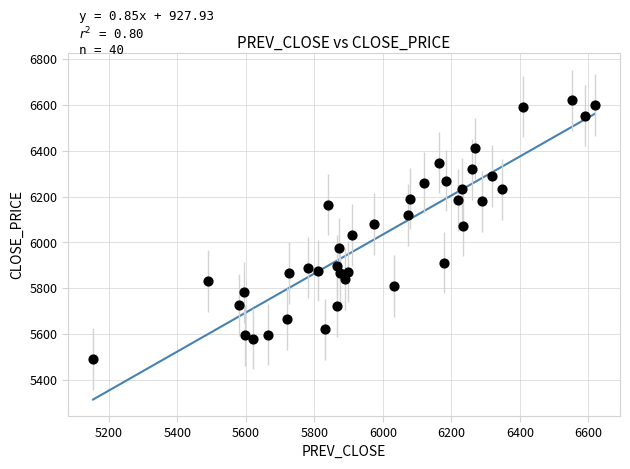

What is the range of X values (max minus min)?

1465.7